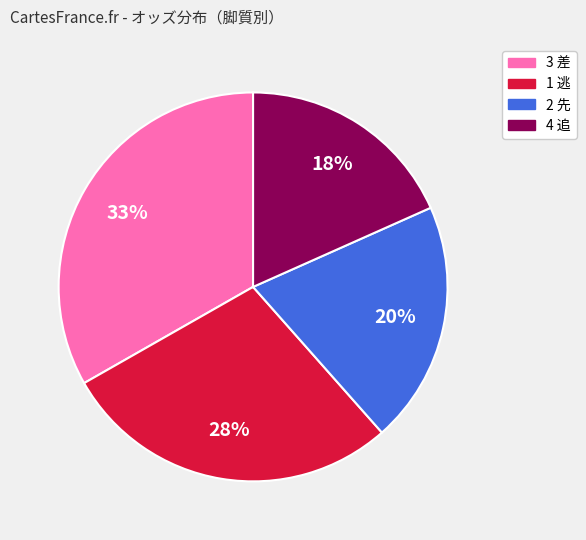

Is there any slice that represents more than half of the pie?

No